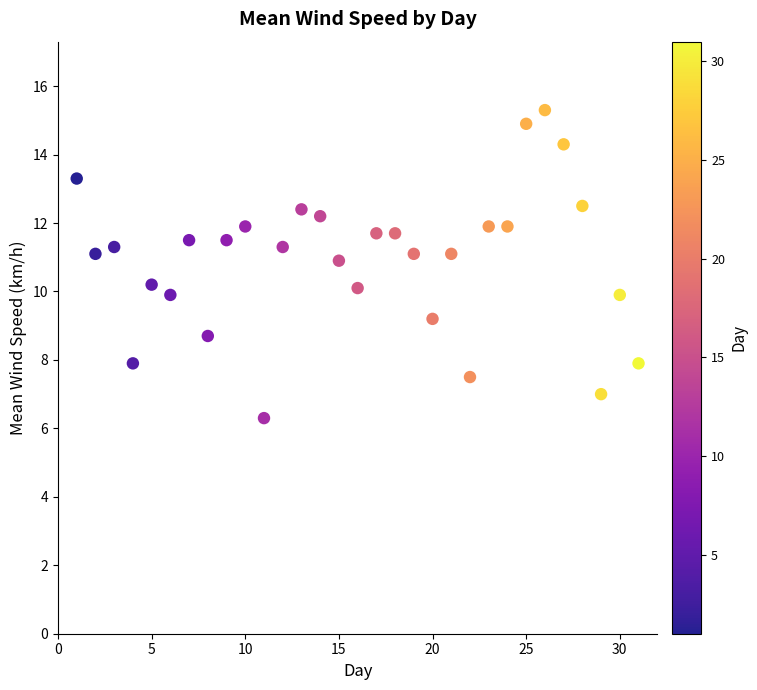

What is the range of Y values (max minus min)?

9.0